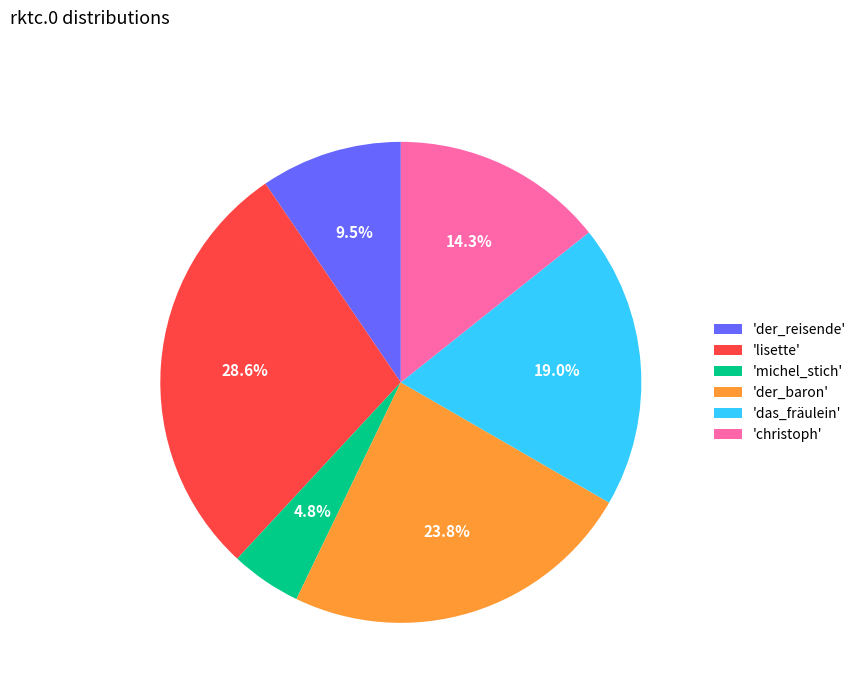

Is there a majority slice in this chart?

No